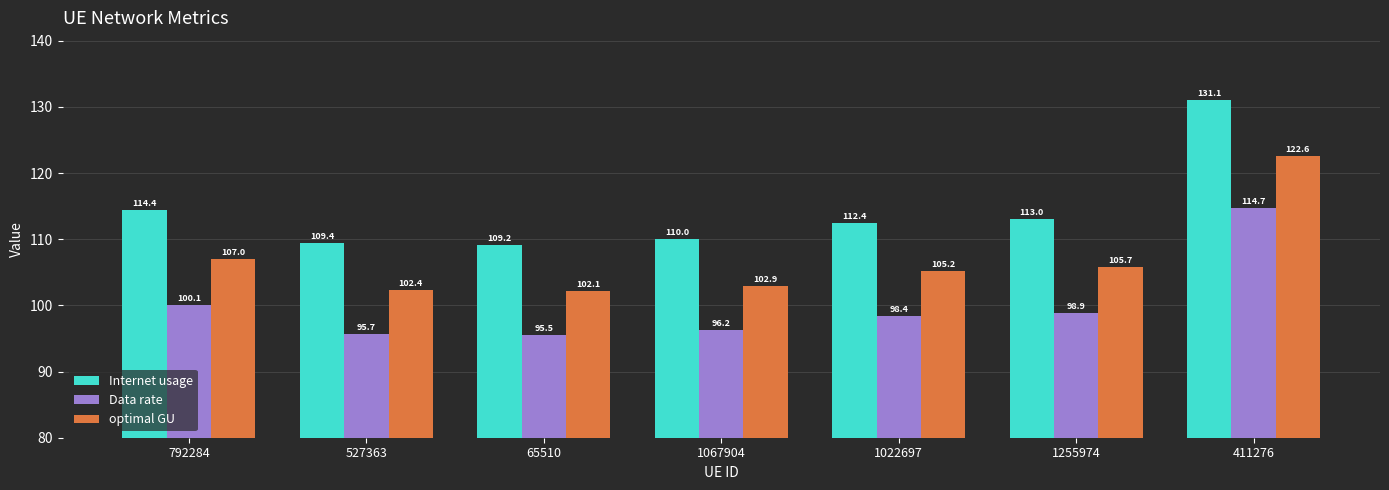

At which label does optimal GU reach its peak?

411276